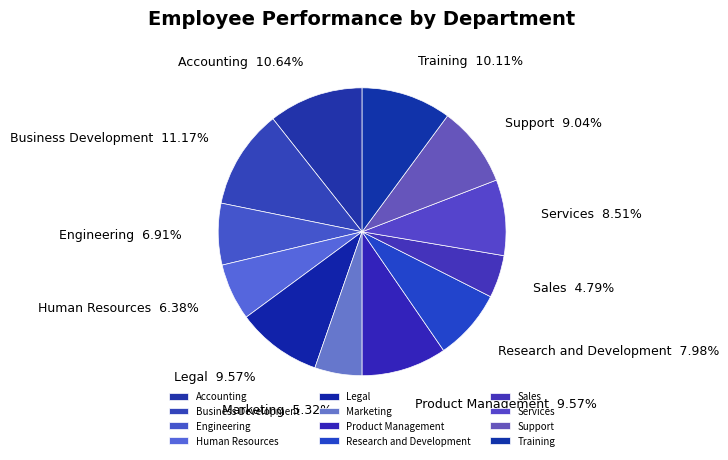

Count the number of slices in the pie.

12